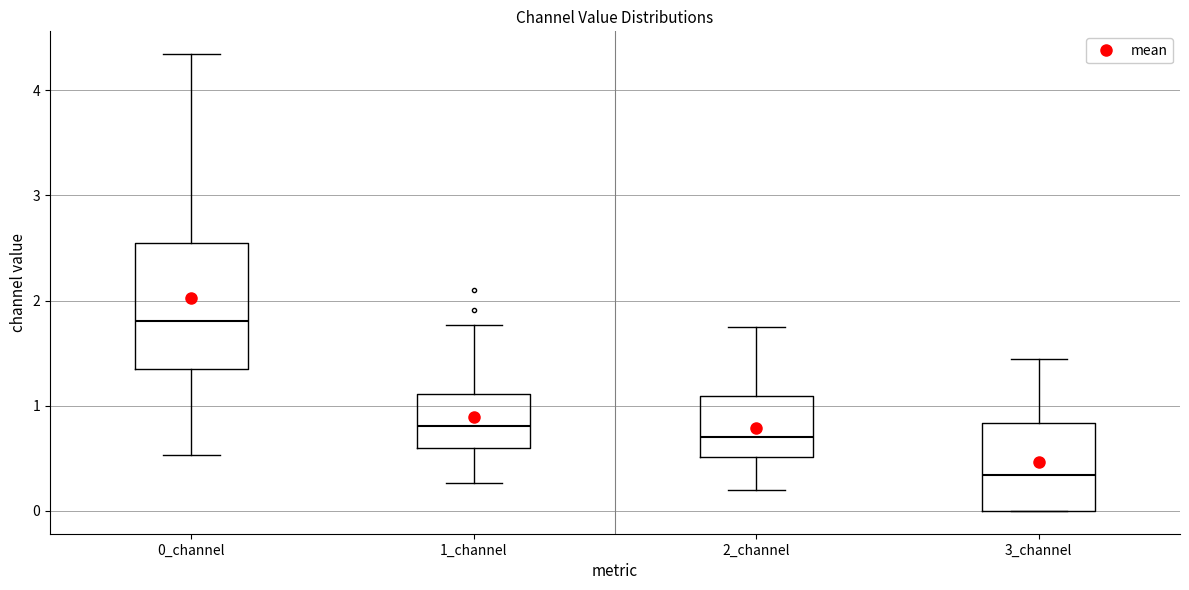

Which box's median line is the lowest?

3_channel